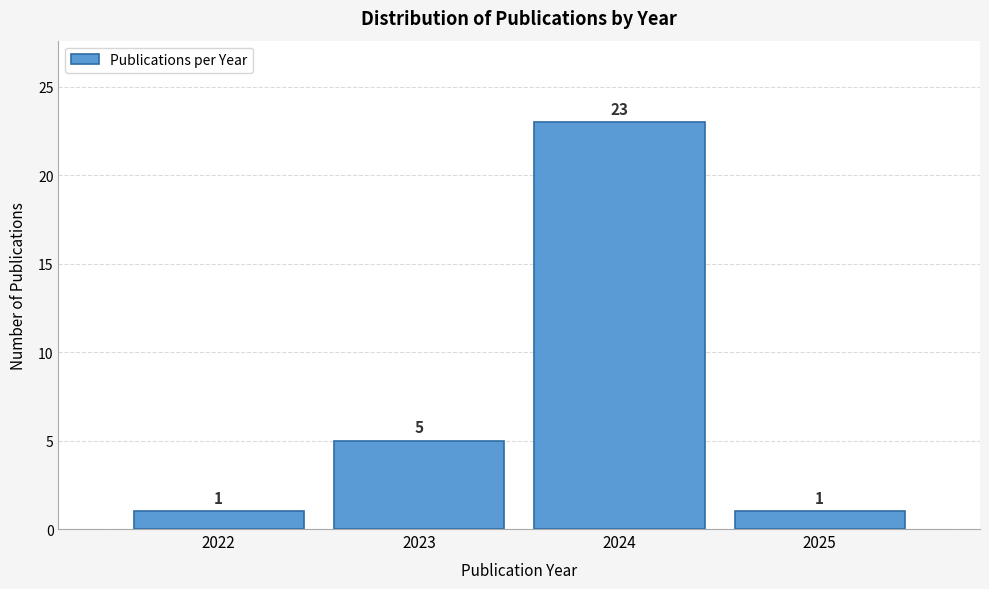

Which range on the x-axis has the tallest bar?

2023.5 to 2024.5